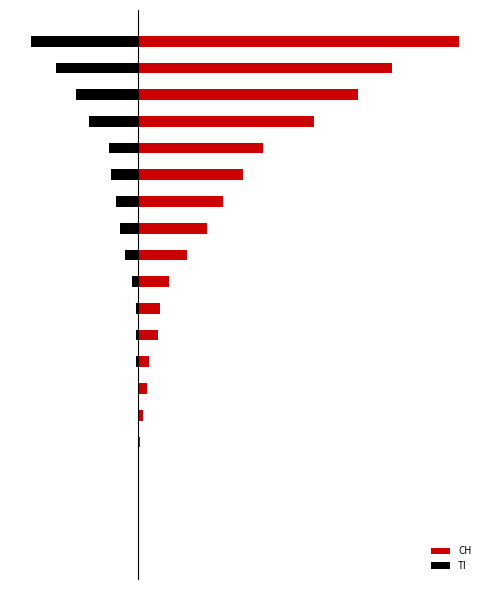

Reading left to right, extract all data points from this chart.

CH: 0	0	0	0	1	2	4	5	9	10	14	22	31	38	47	56	79	99	114	144
TI: 0	0	0	0	0	0	0	-1	-1	-1	-3	-6	-8	-10	-12	-13	-22	-28	-37	-48